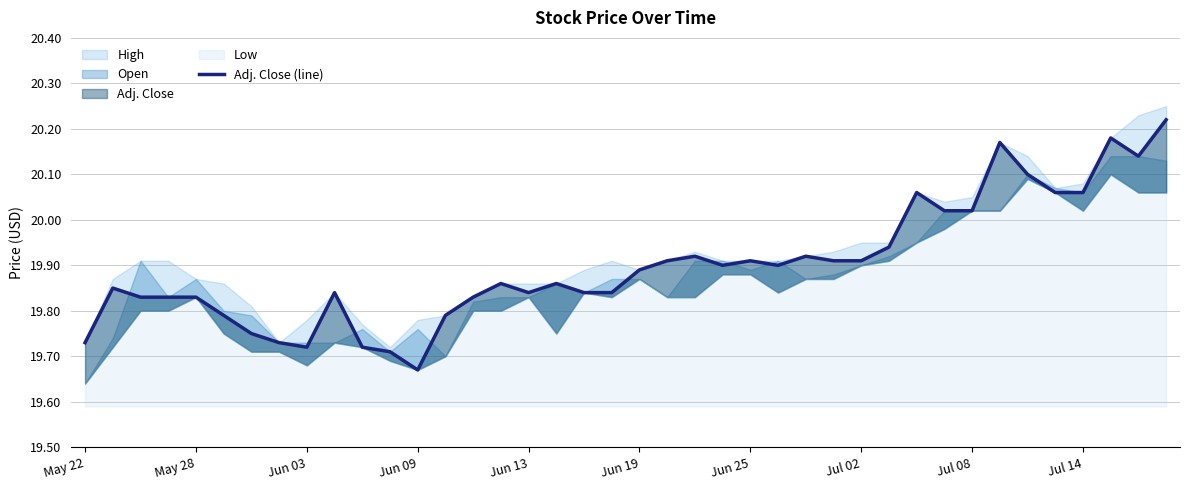

What position from the right is May 28?

36